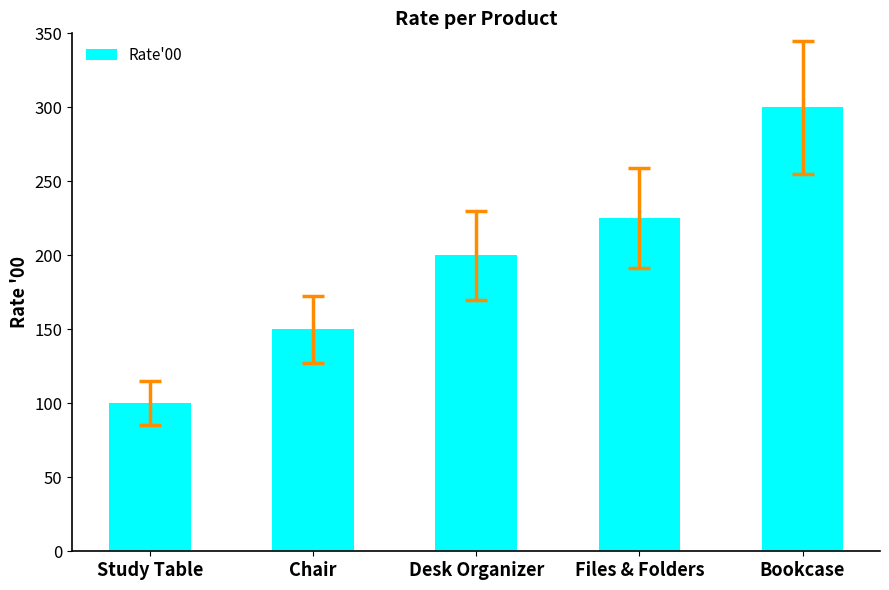

What is the approximate value at Bookcase, to the nearest 50?

300